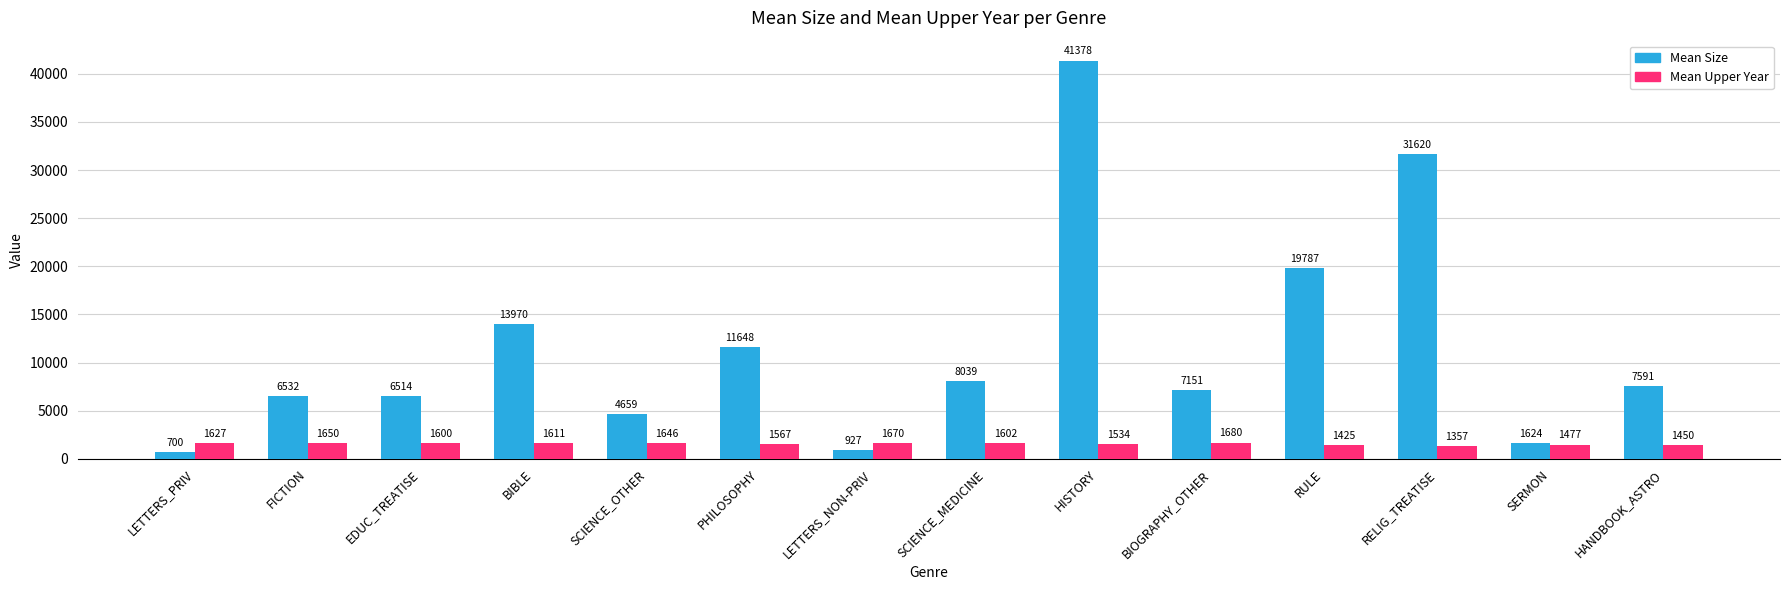

What position from the left is LETTERS_PRIV?

1